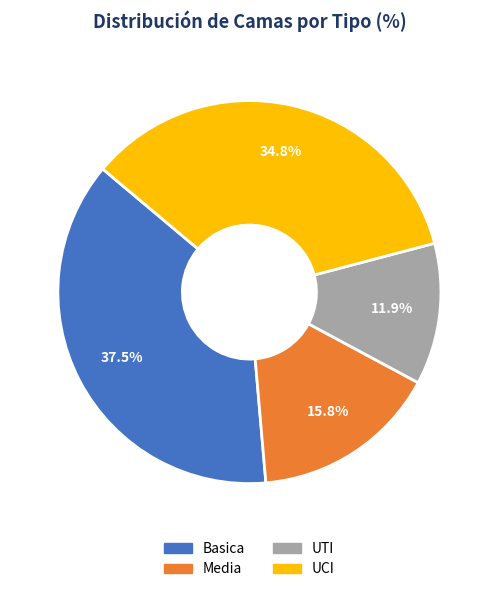

Is there any slice that represents more than half of the pie?

No